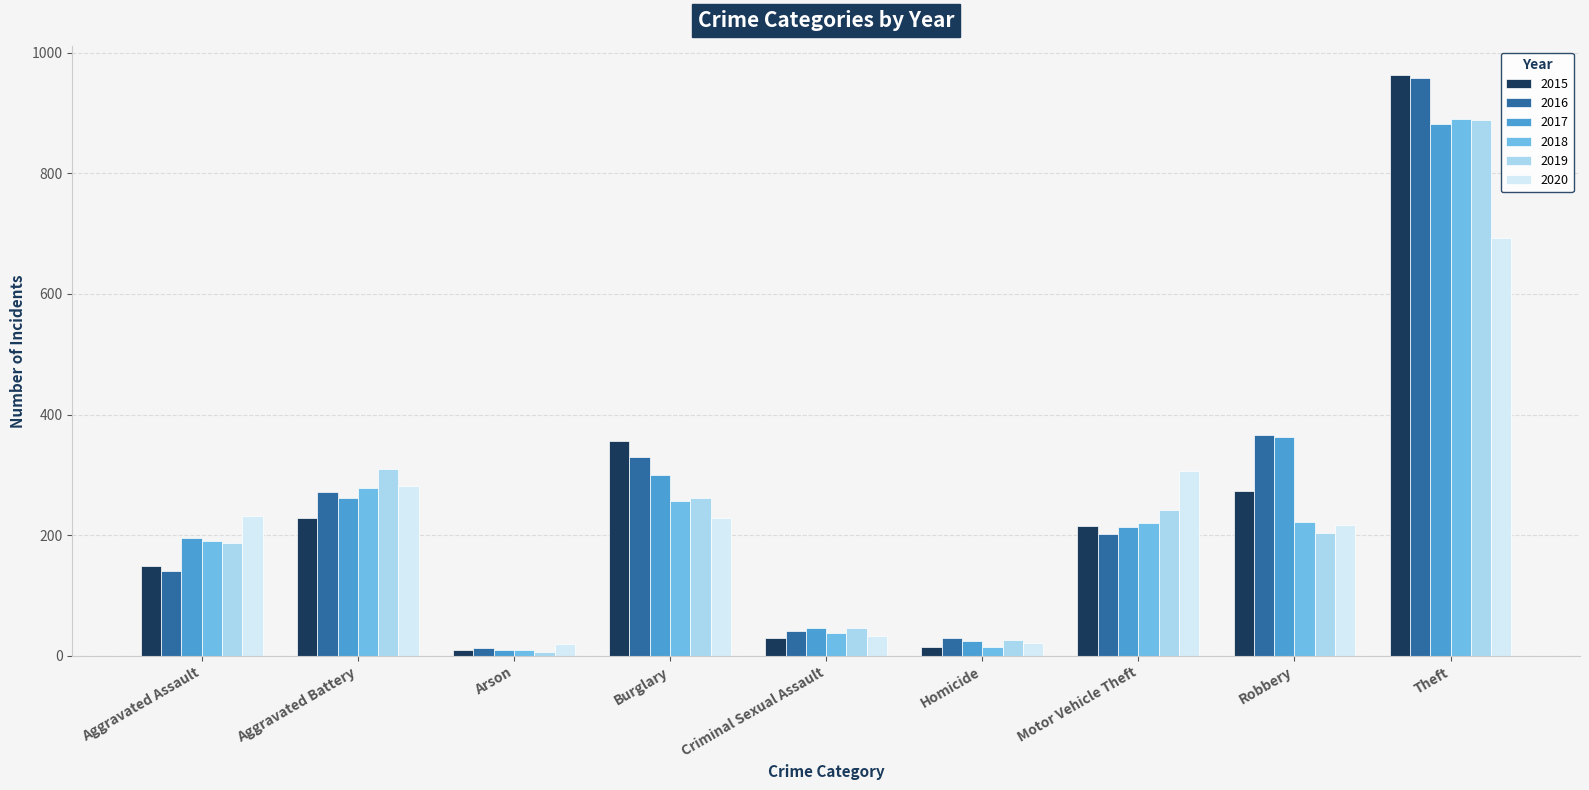

What is the label of the 2nd bar from the left?

Aggravated Battery